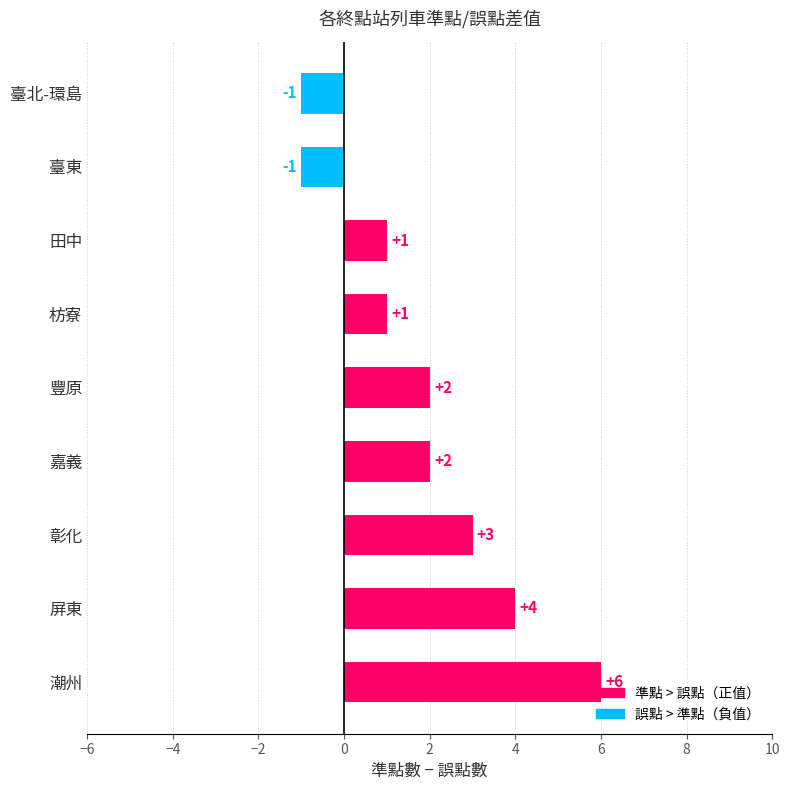

What is the average value?

2